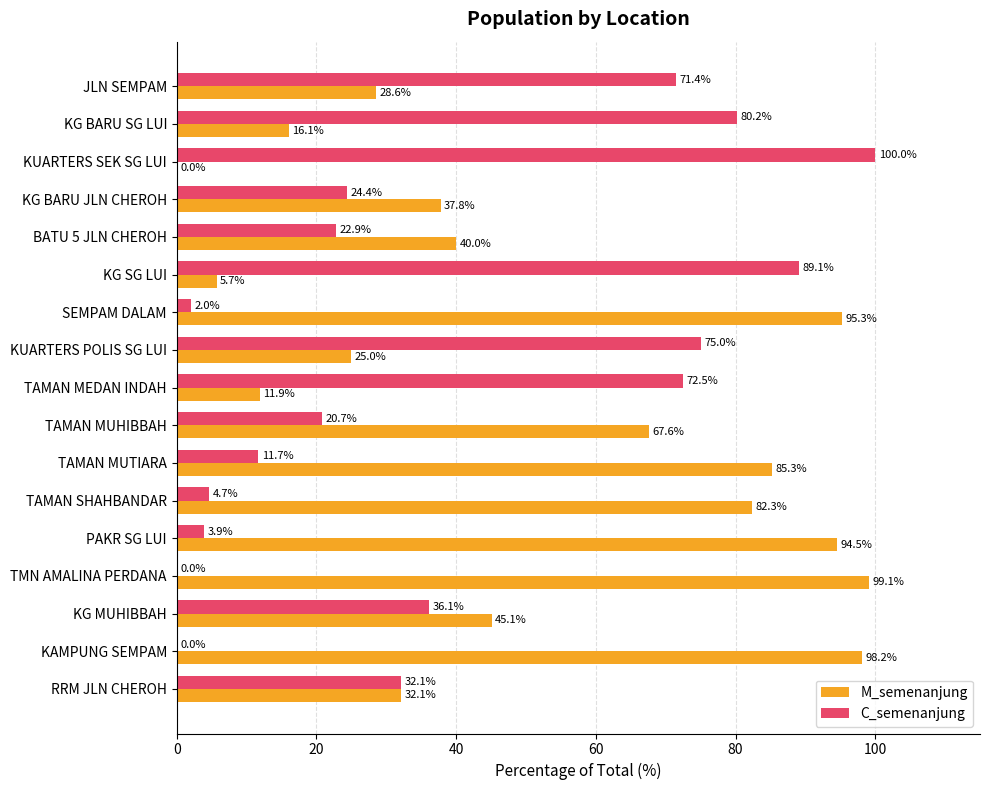

The C_semenanjung series shows 47.1 at KUARTERS POLIS SG LUI. True or false?

False